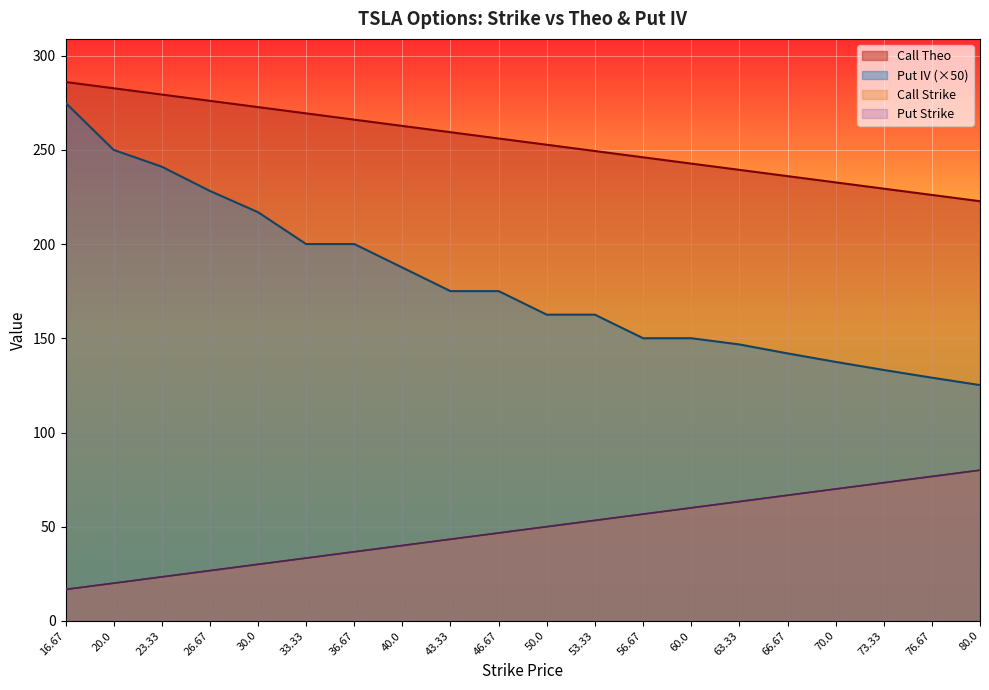

Is the value of Put IV at 33.33 greater than the value of Call Theo at 66.67?

No